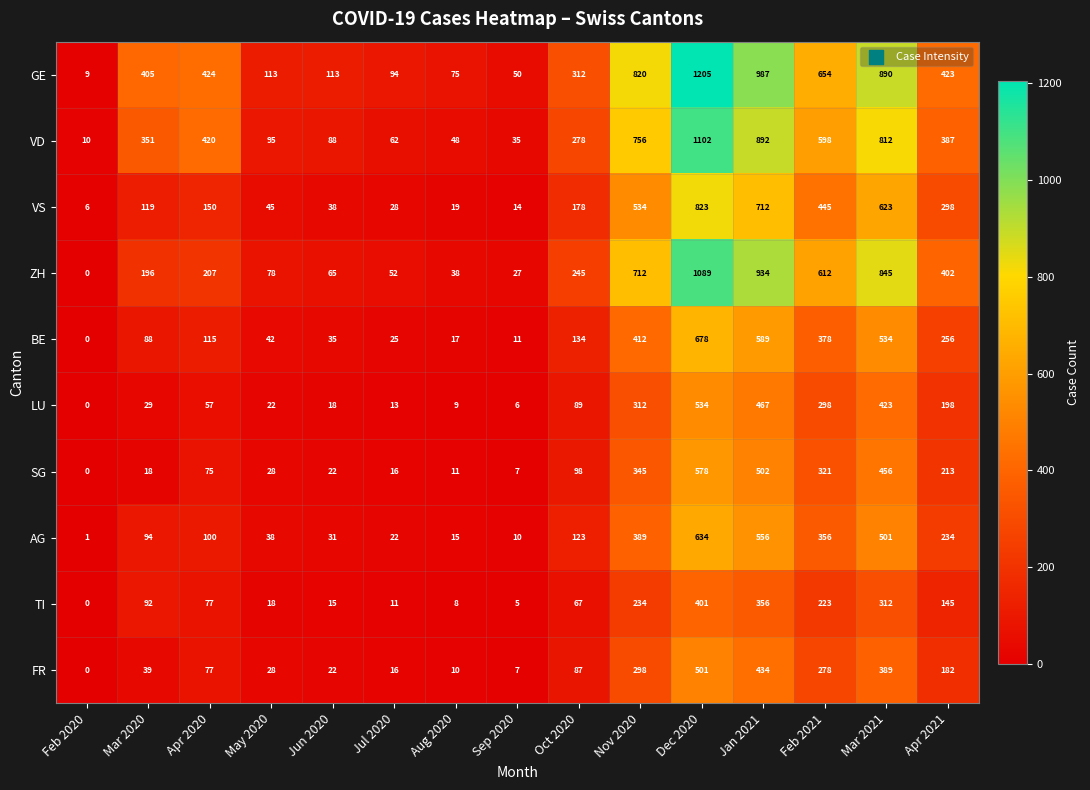

At how many categories does at least one series exceed 338?

8